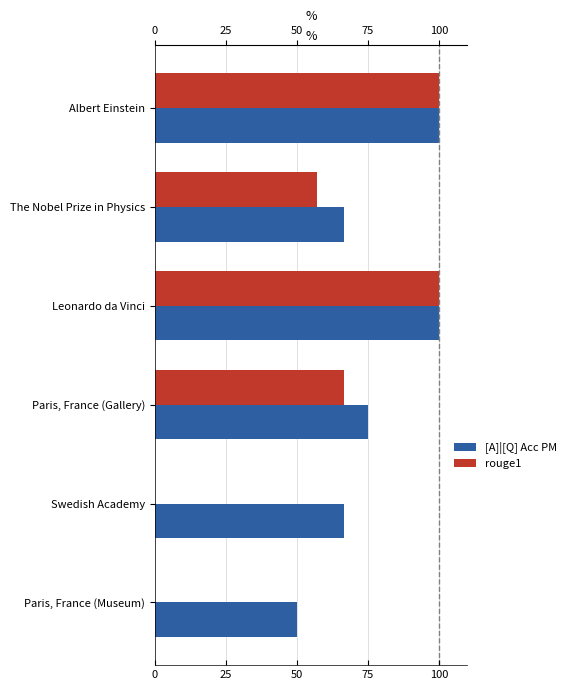

Rank the series by their average value, from highest to lowest.

[A]|[Q] Acc PM, rouge1